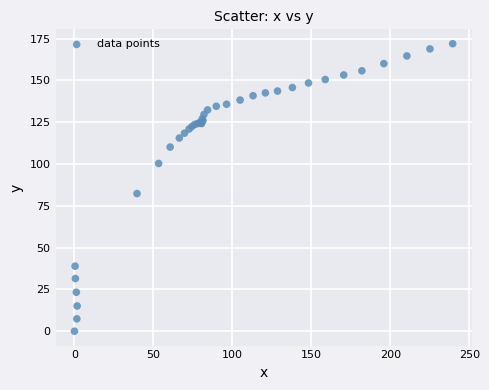

What Y value in the scatter plot is closest to 85?

82.3